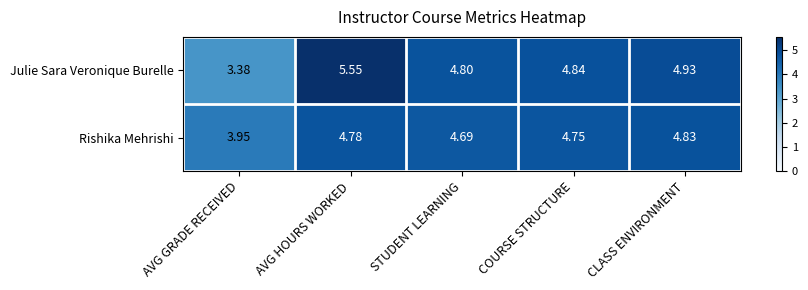

Where does the Rishika Mehrishi series first go above 4?

AVG HOURS WORKED